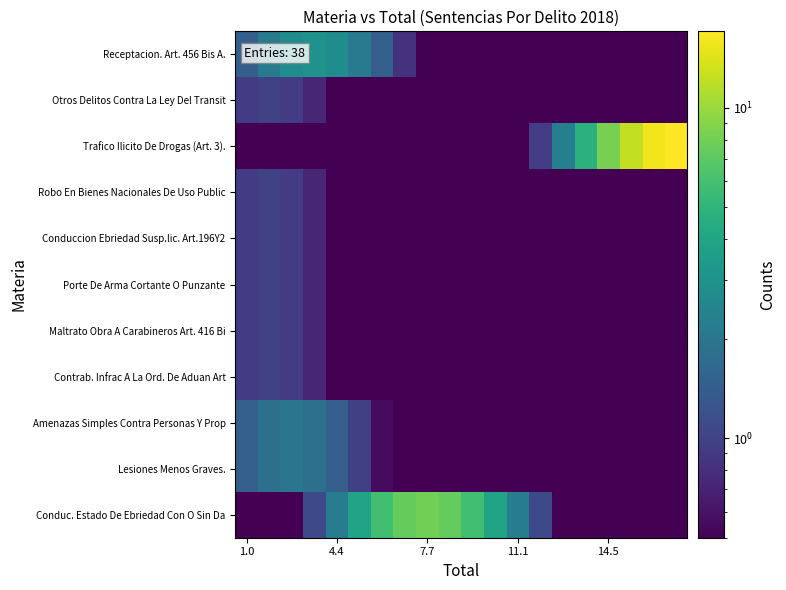

Reading left to right, transcribe all the data shown in this chart.

Receptacion. Art. 456 Bis A.: 1.5	2.2	2.8	3.0	2.8	2.2	1.5	0.8	0.5	0.5	0.5	0.5	0.5	0.5	0.5	0.5	0.5	0.5	0.5	0.5
Otros Delitos Contra La Ley Del Transit: 0.9	1.0	0.9	0.7	0.5	0.5	0.5	0.5	0.5	0.5	0.5	0.5	0.5	0.5	0.5	0.5	0.5	0.5	0.5	0.5
Trafico Ilicito De Drogas (Art. 3).: 0.5	0.5	0.5	0.5	0.5	0.5	0.5	0.5	0.5	0.5	0.5	0.5	0.5	1.0	2.3	4.7	8.3	12.3	15.7	17.0
Robo En Bienes Nacionales De Uso Public: 0.9	1.0	0.9	0.7	0.5	0.5	0.5	0.5	0.5	0.5	0.5	0.5	0.5	0.5	0.5	0.5	0.5	0.5	0.5	0.5
Conduccion Ebriedad Susp.lic. Art.196Y2: 0.9	1.0	0.9	0.7	0.5	0.5	0.5	0.5	0.5	0.5	0.5	0.5	0.5	0.5	0.5	0.5	0.5	0.5	0.5	0.5
Porte De Arma Cortante O Punzante: 0.9	1.0	0.9	0.7	0.5	0.5	0.5	0.5	0.5	0.5	0.5	0.5	0.5	0.5	0.5	0.5	0.5	0.5	0.5	0.5
Maltrato Obra A Carabineros Art. 416 Bi: 0.9	1.0	0.9	0.7	0.5	0.5	0.5	0.5	0.5	0.5	0.5	0.5	0.5	0.5	0.5	0.5	0.5	0.5	0.5	0.5
Contrab. Infrac A La Ord. De Aduan Art: 0.9	1.0	0.9	0.7	0.5	0.5	0.5	0.5	0.5	0.5	0.5	0.5	0.5	0.5	0.5	0.5	0.5	0.5	0.5	0.5
Amenazas Simples Contra Personas Y Prop: 1.5	1.8	2.0	1.8	1.5	1.0	0.6	0.5	0.5	0.5	0.5	0.5	0.5	0.5	0.5	0.5	0.5	0.5	0.5	0.5
Lesiones Menos Graves.: 1.5	1.8	2.0	1.8	1.5	1.0	0.6	0.5	0.5	0.5	0.5	0.5	0.5	0.5	0.5	0.5	0.5	0.5	0.5	0.5
Conduc. Estado De Ebriedad Con O Sin Da: 0.5	0.5	0.5	1.1	2.2	3.9	5.8	7.4	8.0	7.4	5.8	3.9	2.2	1.1	0.5	0.5	0.5	0.5	0.5	0.5